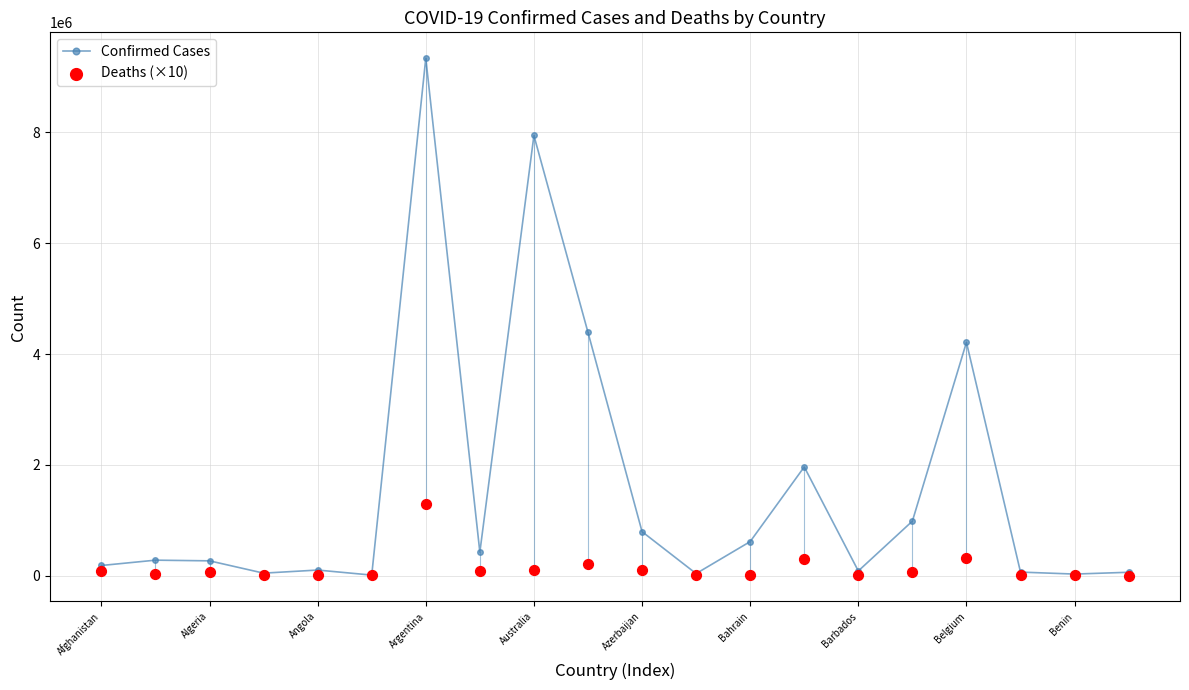

Which category has the highest value in the Confirmed Cases series?

Argentina